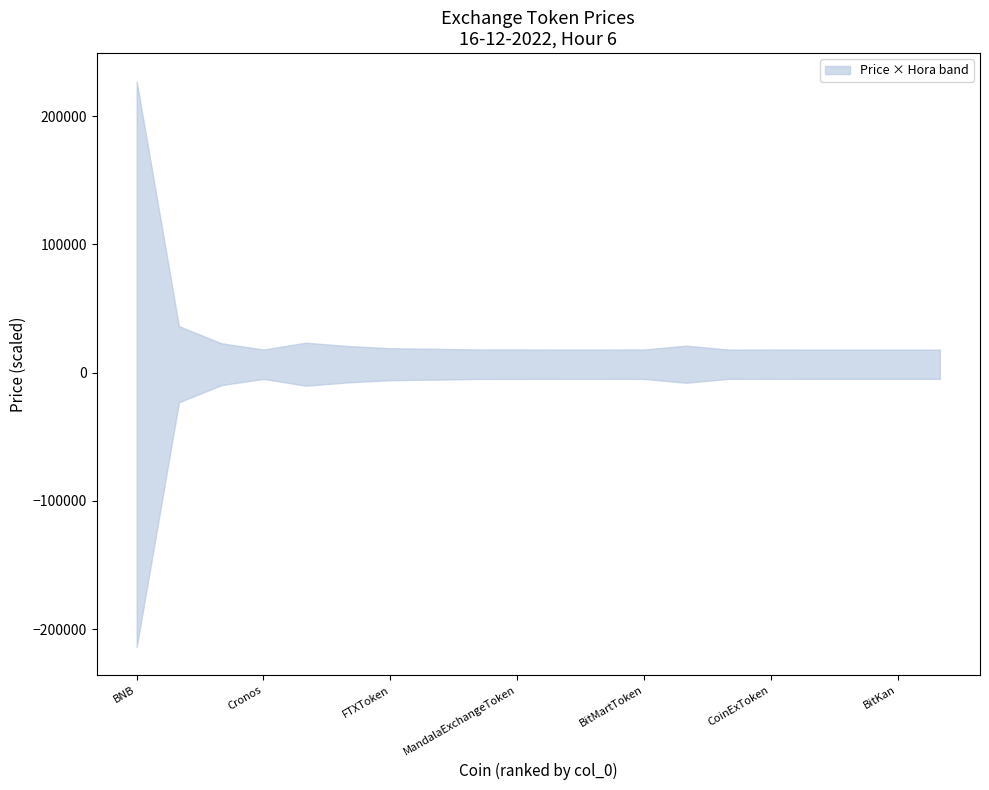

True or false: col_0_upper and price_values intersect in this chart.

True